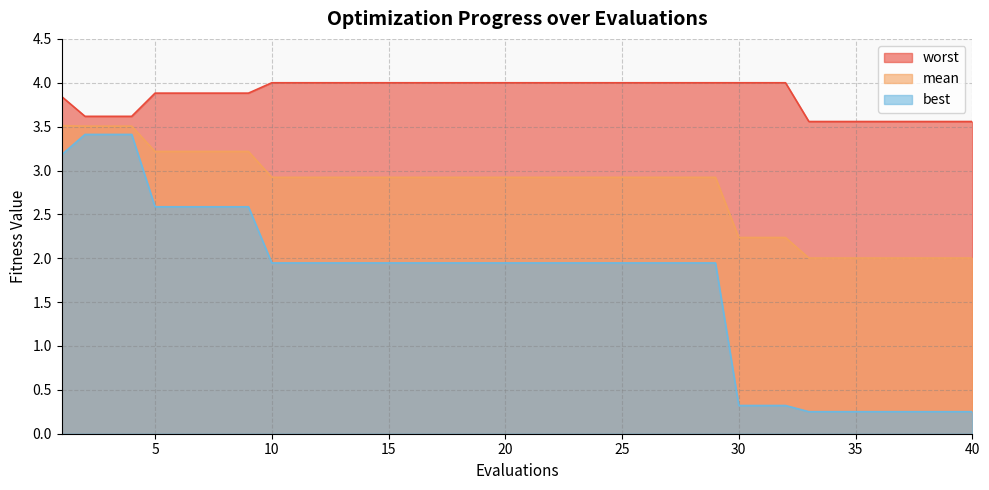

What is the sum of the best values at 37 and 14?

2.2